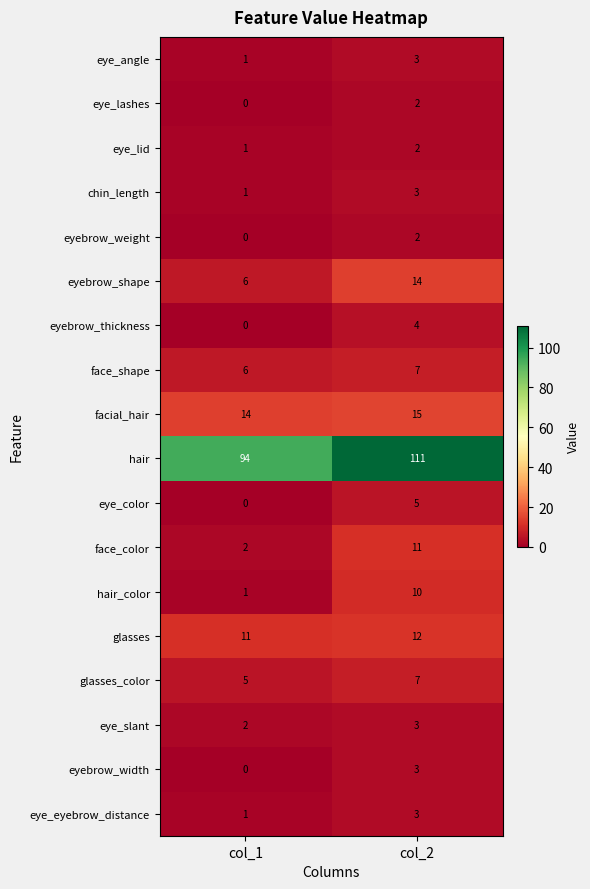

Between col_1 and col_2, which series saw the biggest shift?

hair